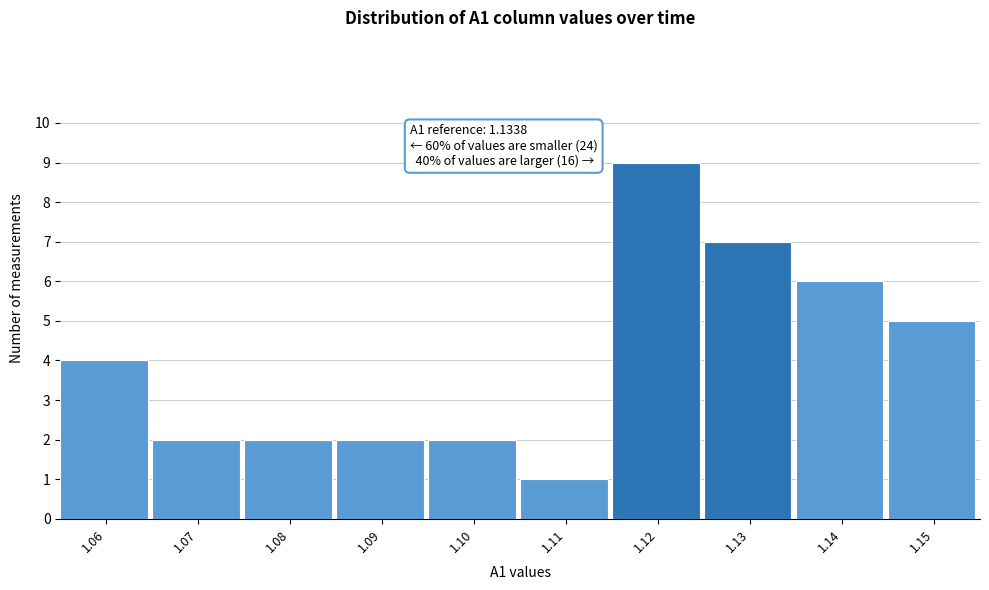

Reading left to right, what are all the values shown in this chart?

1.06=4	1.07=2	1.08=2	1.09=2	1.10=2	1.11=1	1.12=9	1.13=7	1.14=6	1.15=5